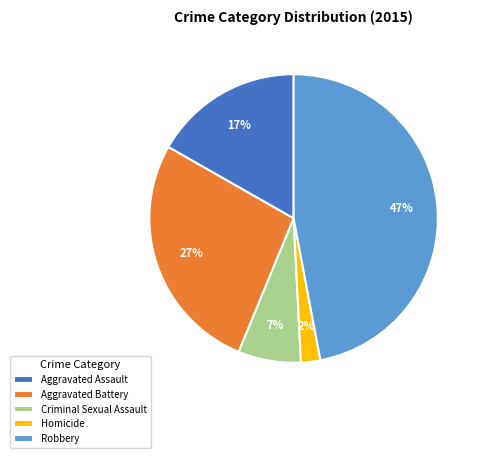

Is Aggravated Assault the majority of the pie?

No